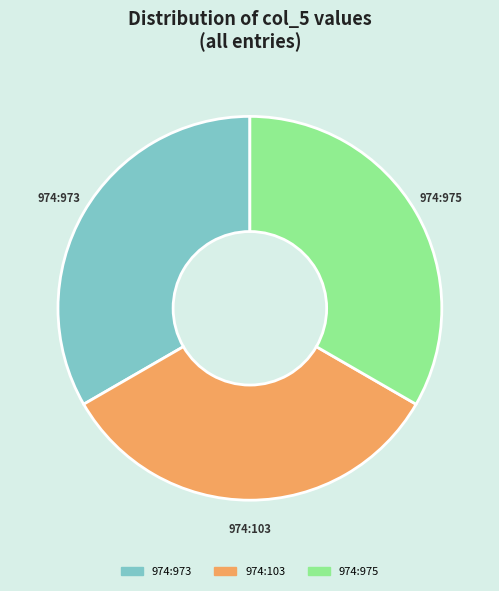

Does any single category account for the majority?

No